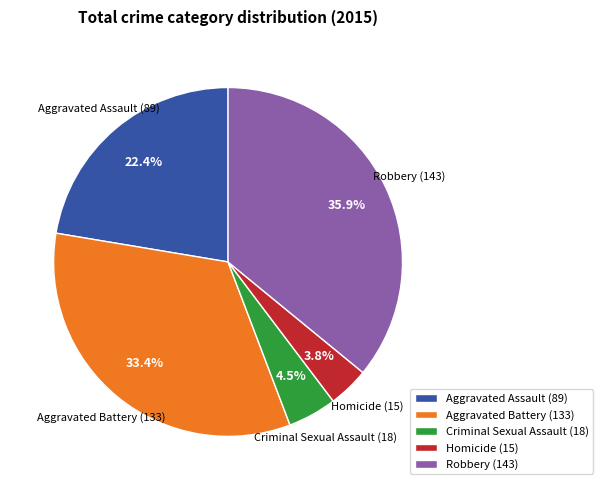

Combined, what portion of the pie is Aggravated Battery and Homicide?

37.2%